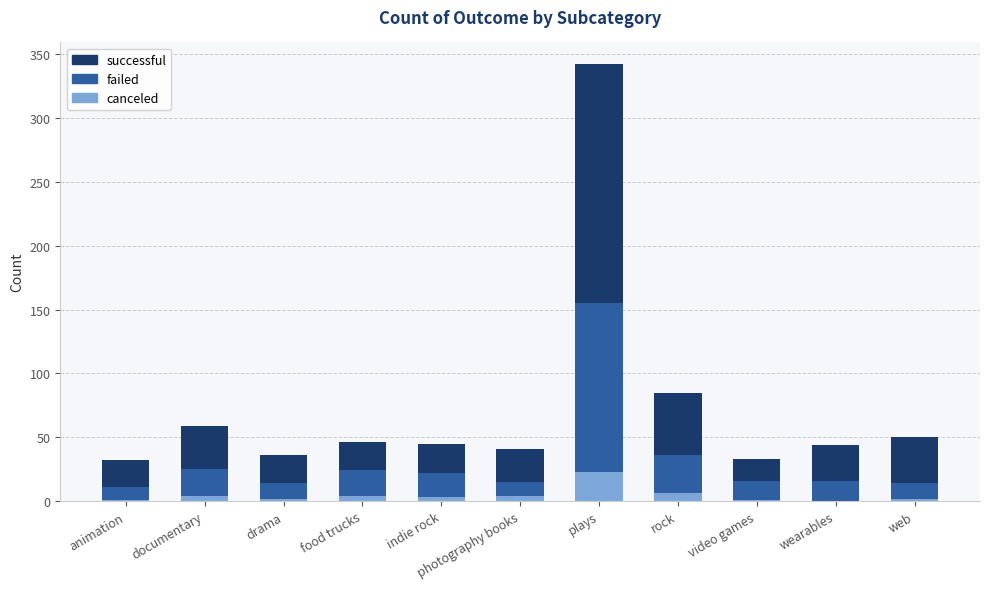

What are all the series names shown in the legend?

successful, failed, canceled